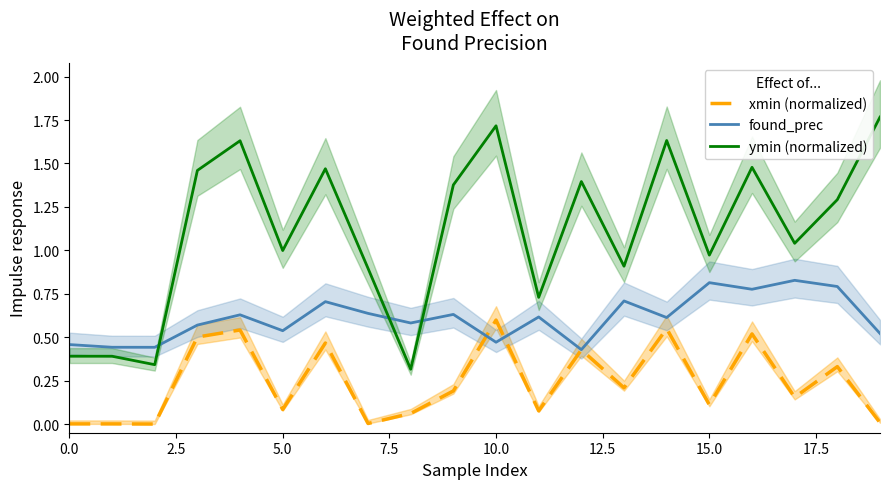

Which series has the widest spread of values?

ymin (normalized)